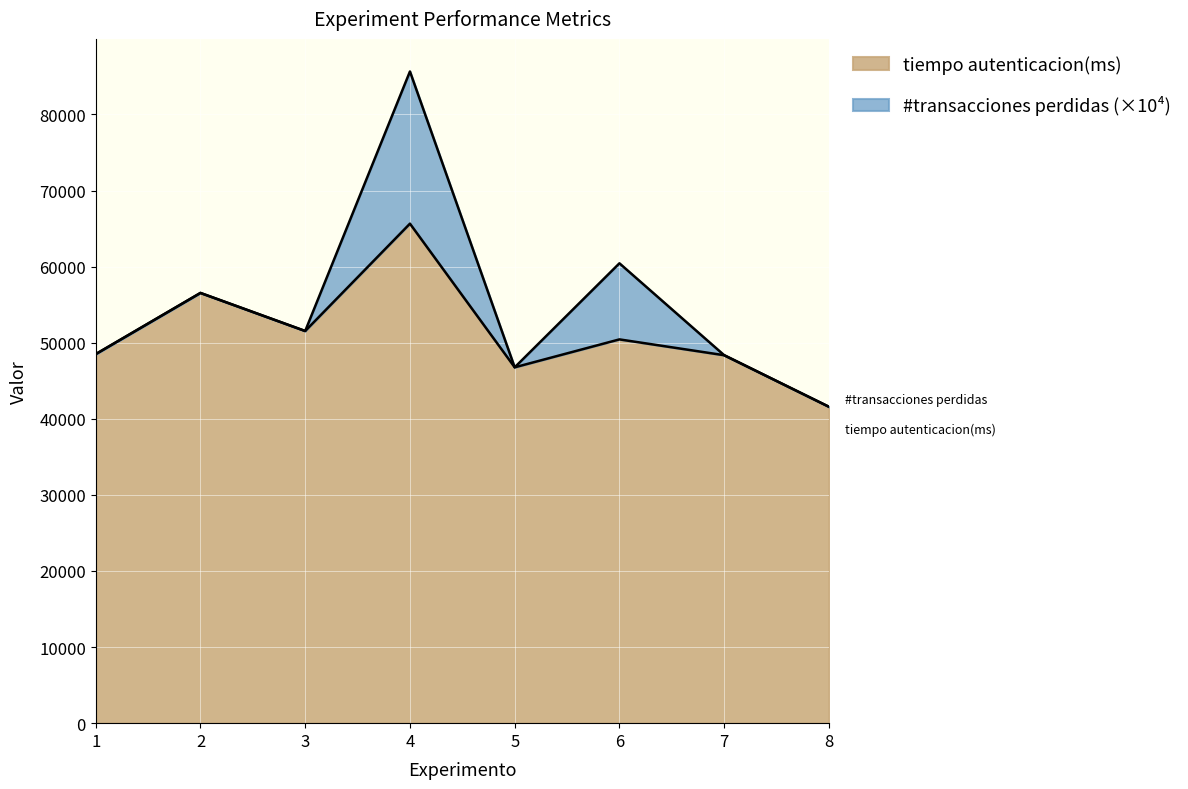

How many lines are shown in the chart?

2